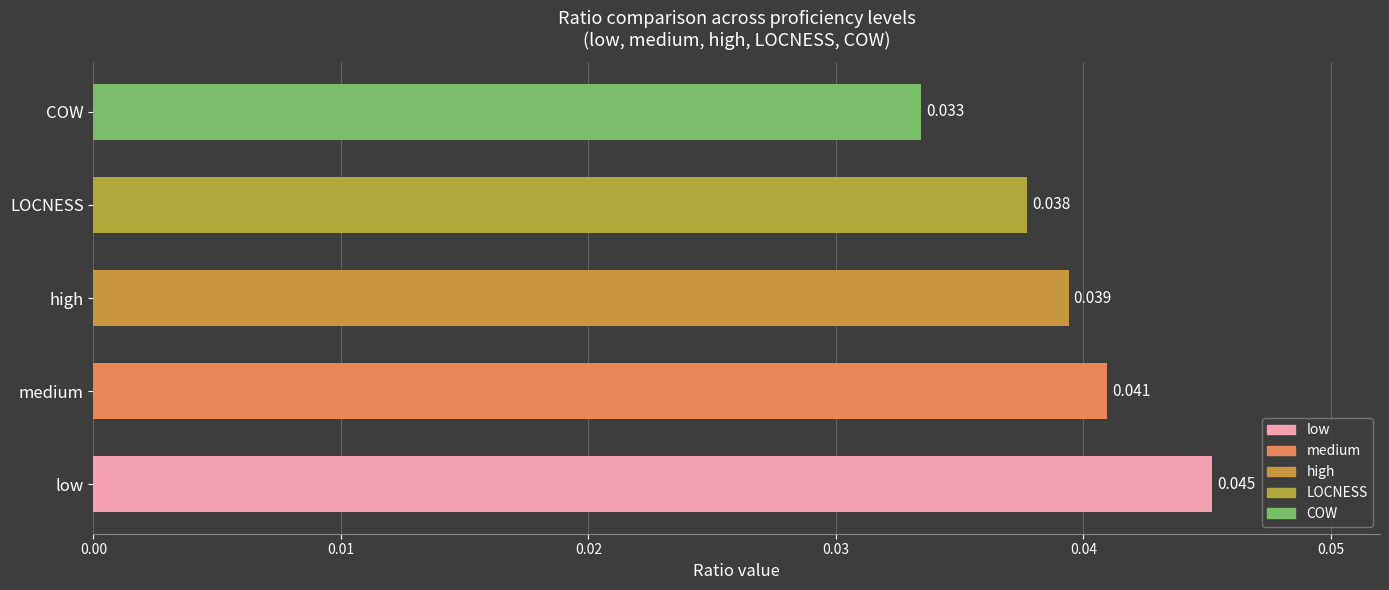

At which category does the chart reach its minimum across all series?

COW